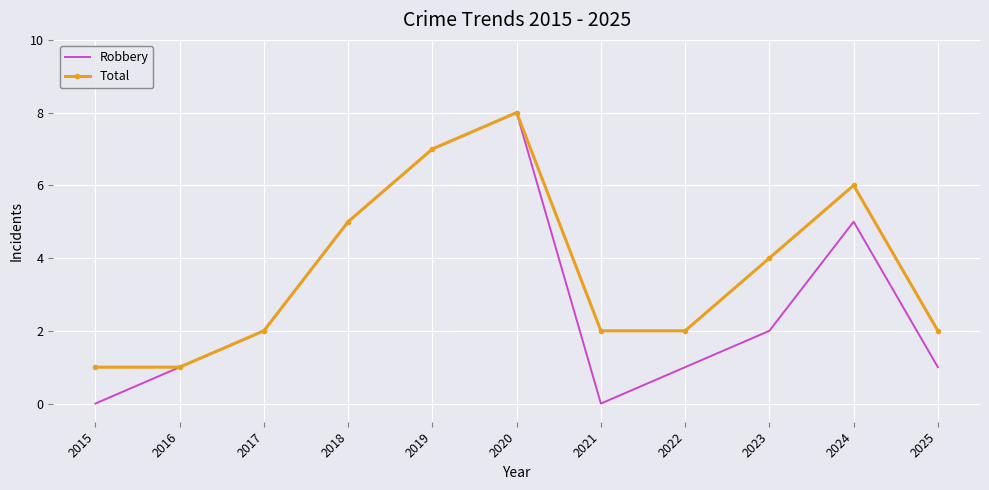

Which category has the highest value across all series?

2020